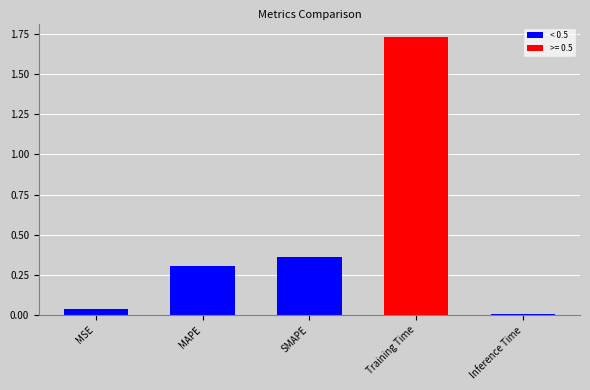

What is the label of the 2nd bar from the left?

MAPE